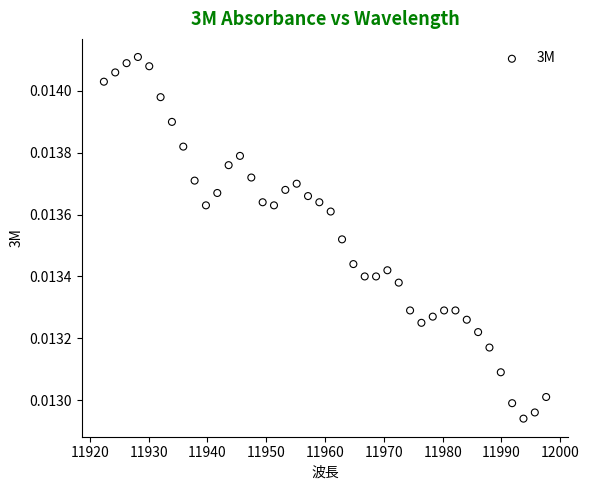

What is the range of X values (max minus min)?

75.2